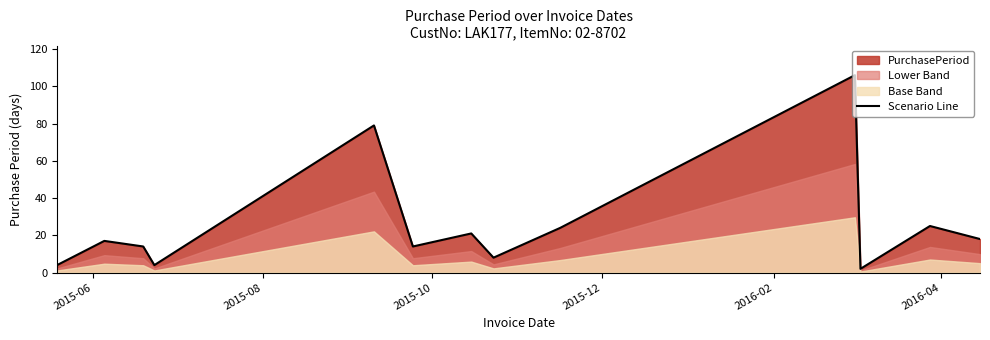

How many interior local peaks (higher than both neighbors) does the data have?

5